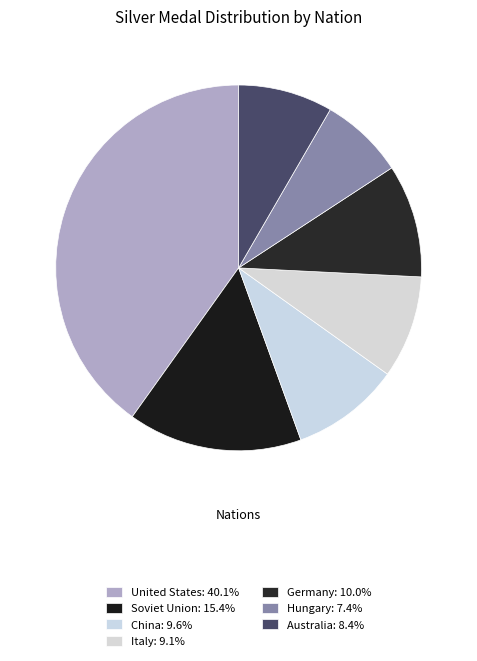

Combined, do Italy and Soviet Union account for over 50%?

No